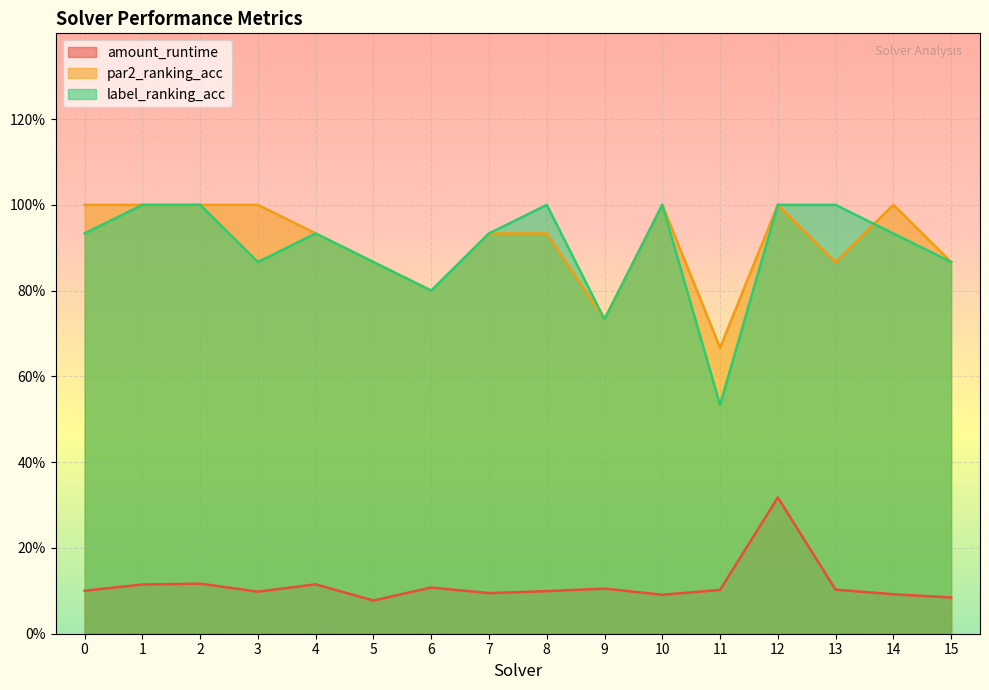

Which series has the largest total across all categories?

par2_ranking_acc